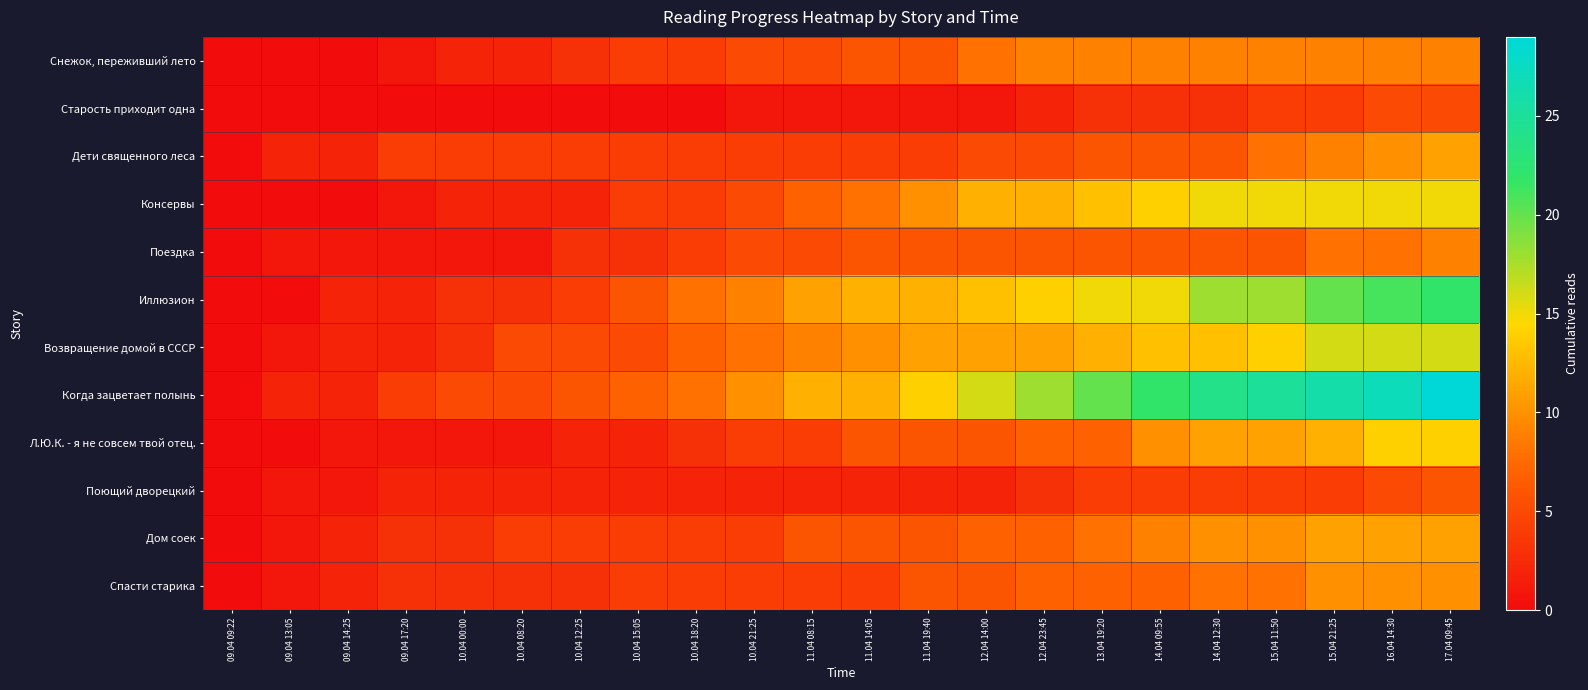

How many distinct data groups are displayed?

12